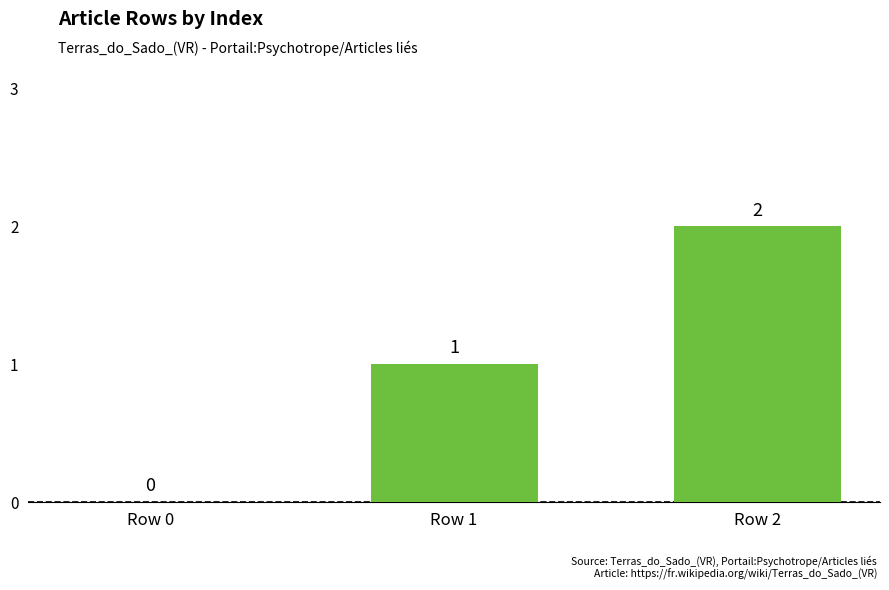

Which has a higher value, Row 2 or Row 0?

Row 2